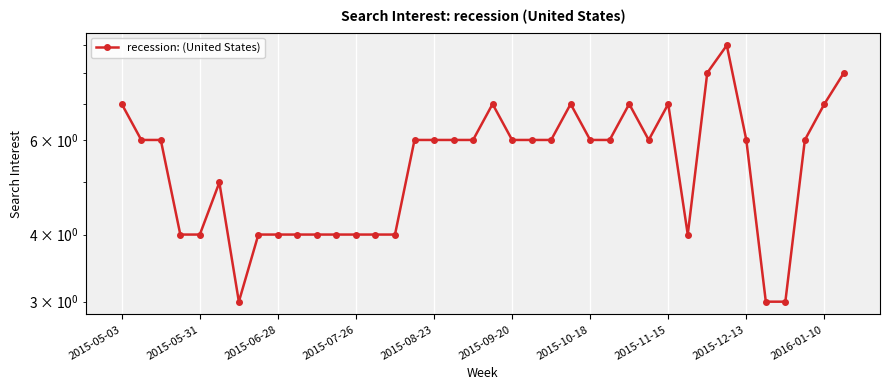

What is the change in value from 2015-09-20 to 2015-11-15?

+1